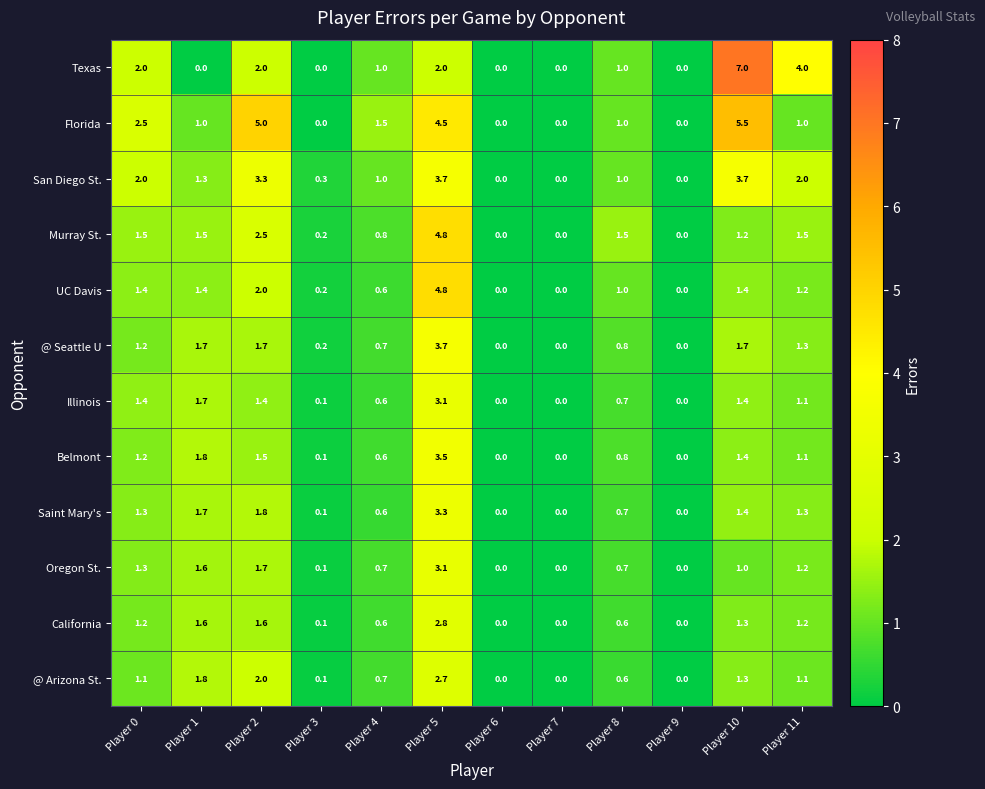

The value of Belmont at Player 4 is 0.6. True or false?

True